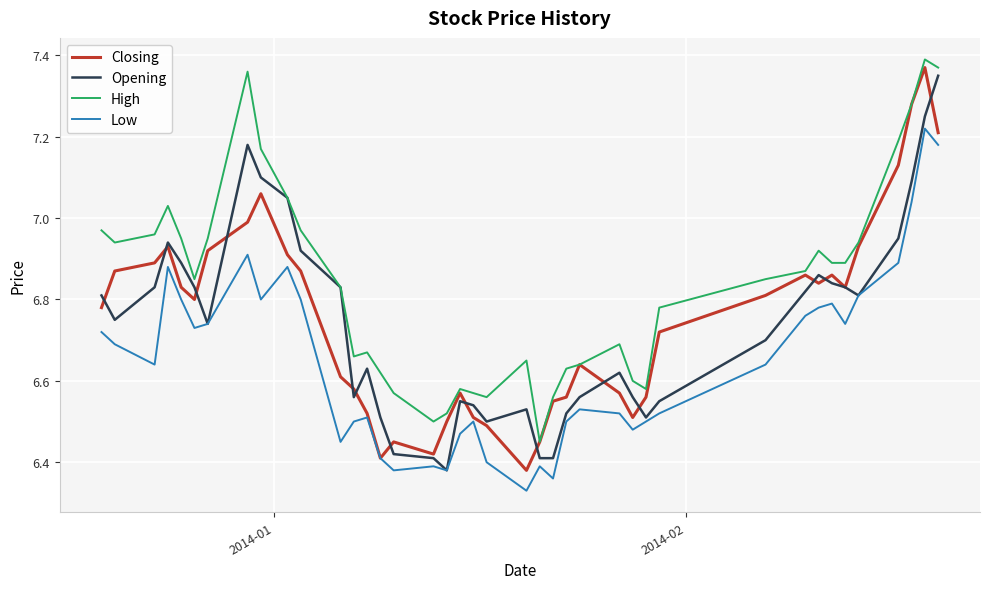

Which series has the largest total across all categories?

High